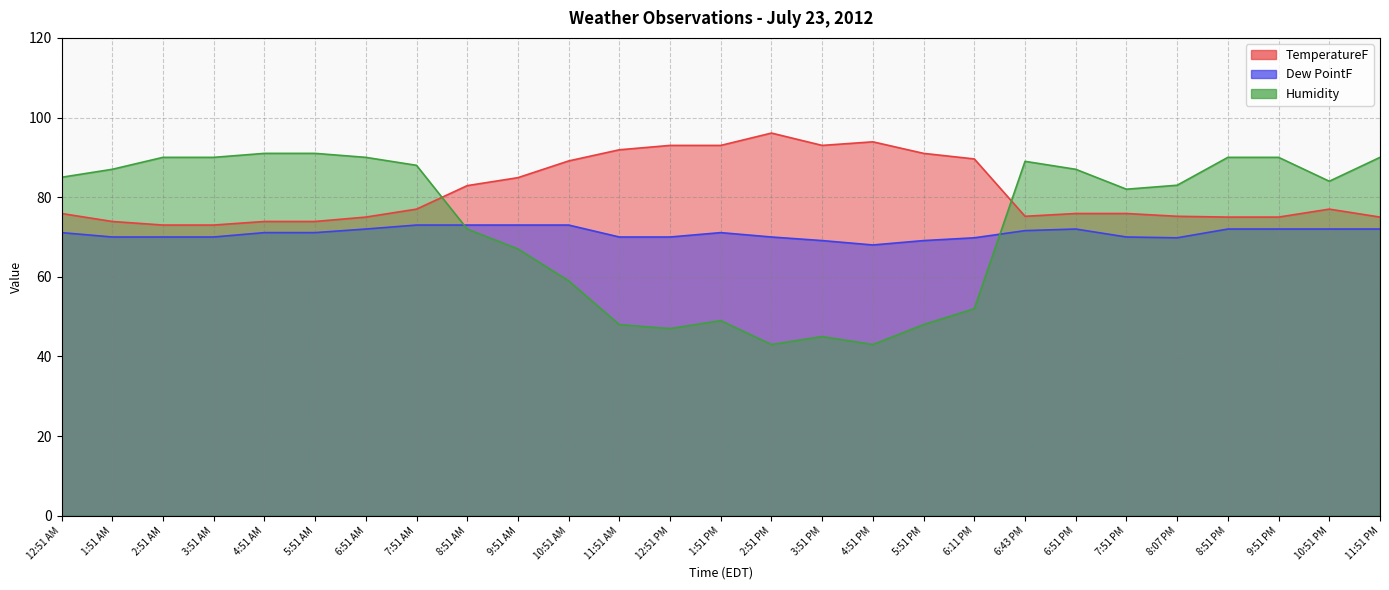

In TemperatureF, how many points are higher than both neighbors (excluding endpoints)?

3